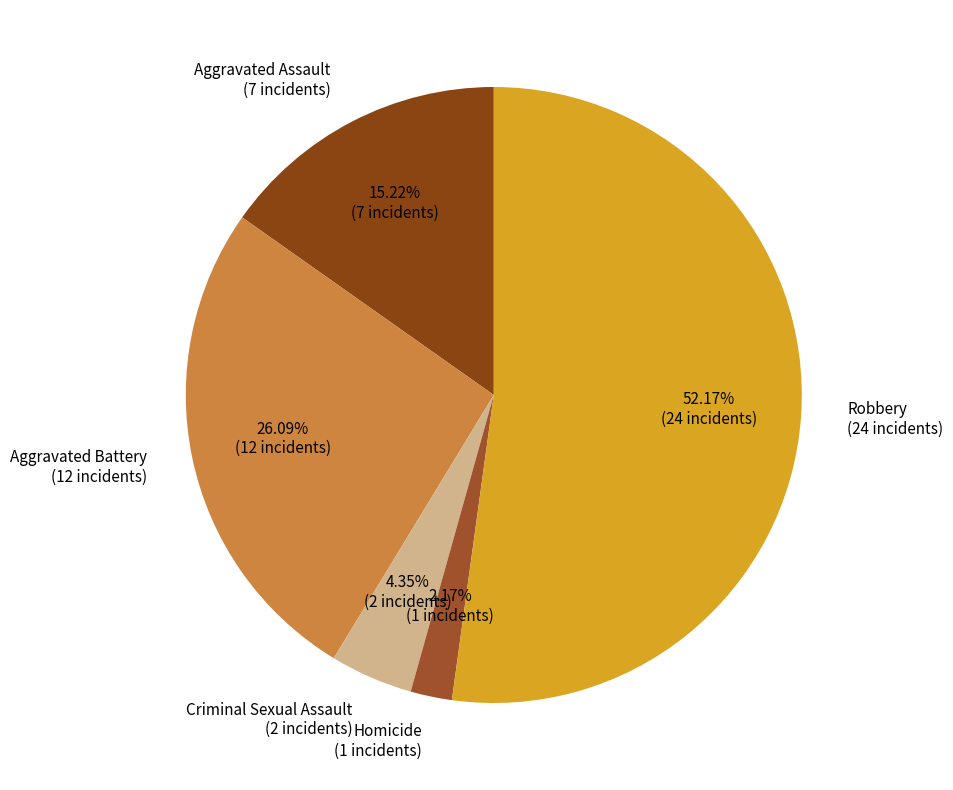

To the nearest percent, what is the average slice percentage?

20%